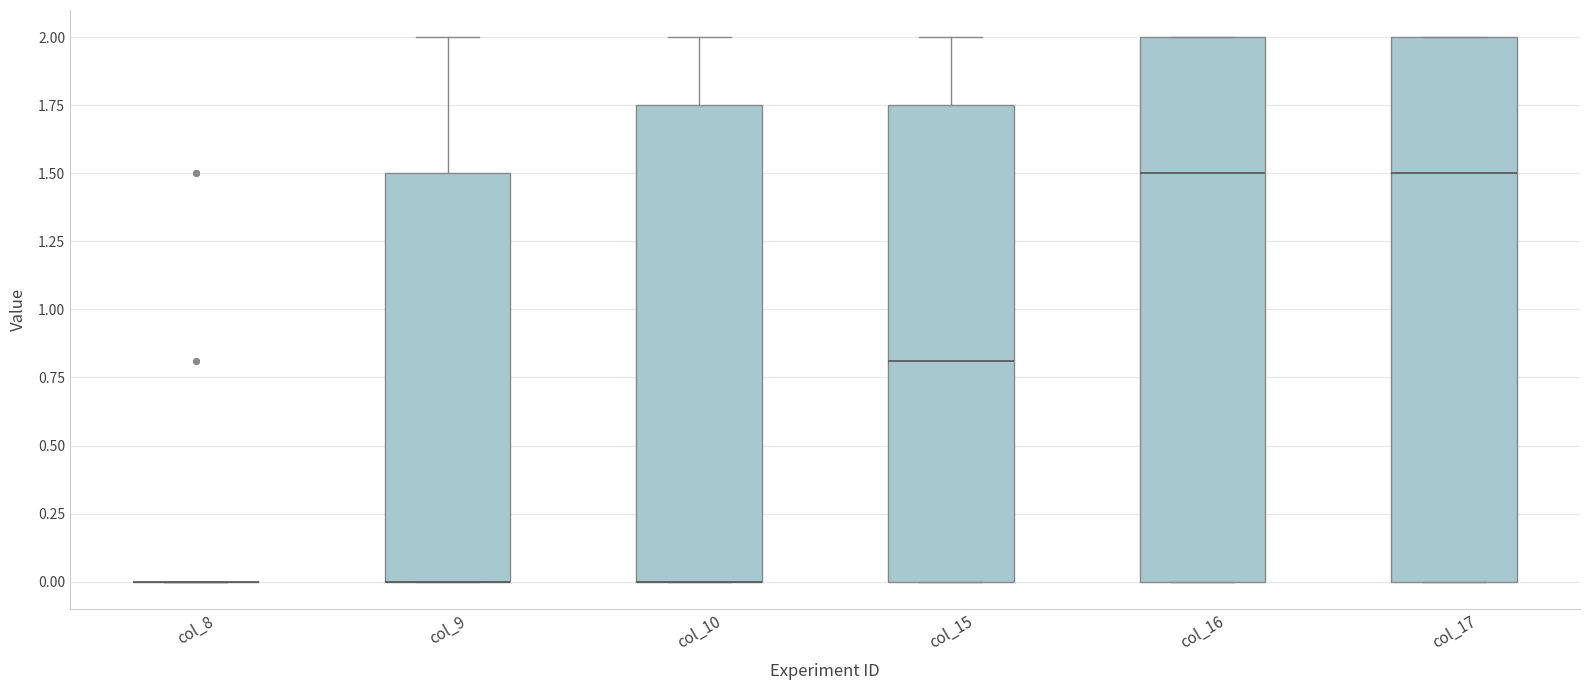

Where is the upper edge of the box for col_17 on the y-axis? The values are not printed on the chart, so give them approximately, as read against the axis.

2.00